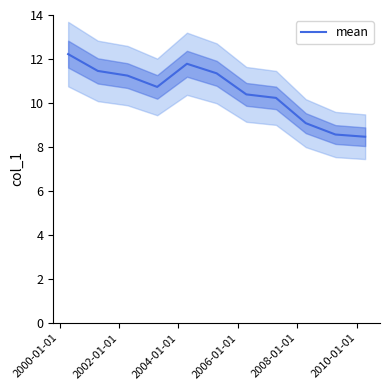

Does the chart display data point markers on the line(s)?

No